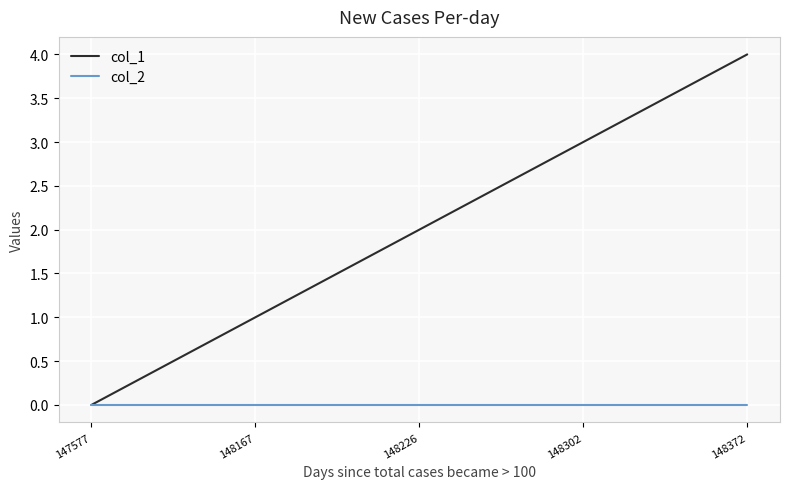

True or false: col_1 has more than 0 points higher than both neighbors.

False